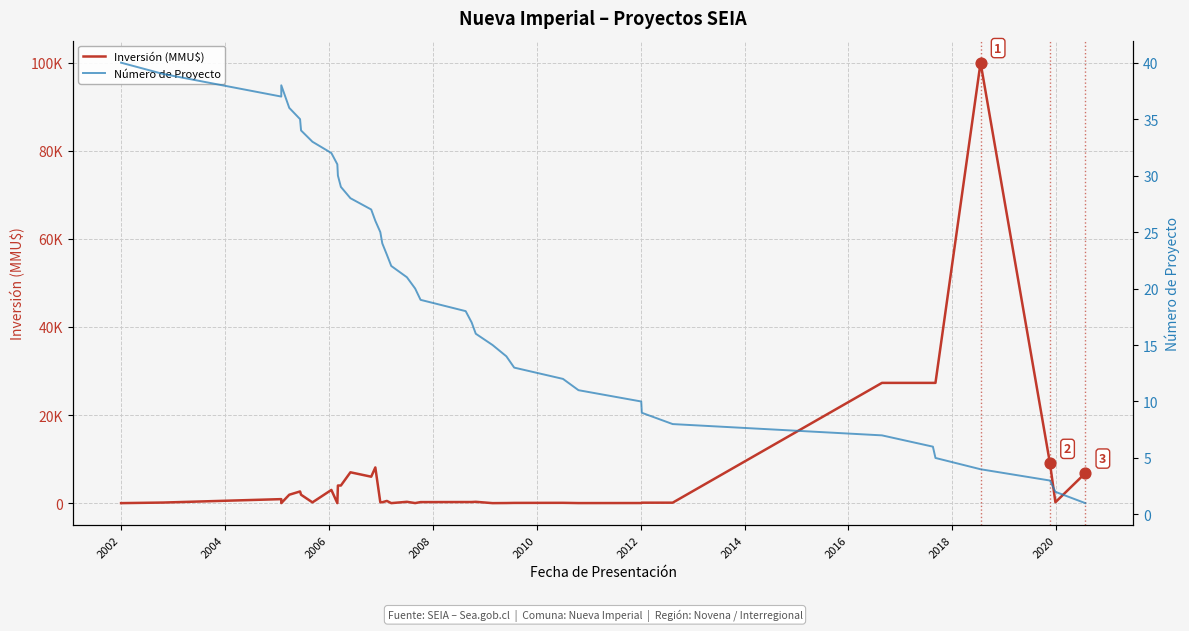

Which series contains the highest Y value?

Inversión (MMU$)